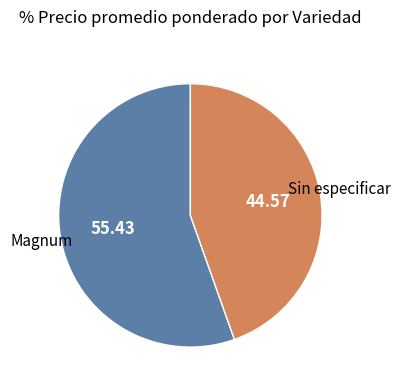

Is there a majority slice in this chart?

Yes